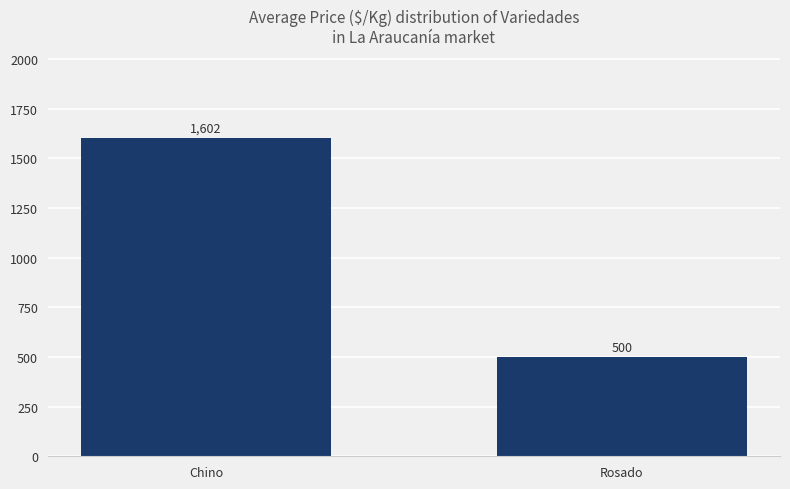

Is it true that the value at Rosado is 108.7?

False